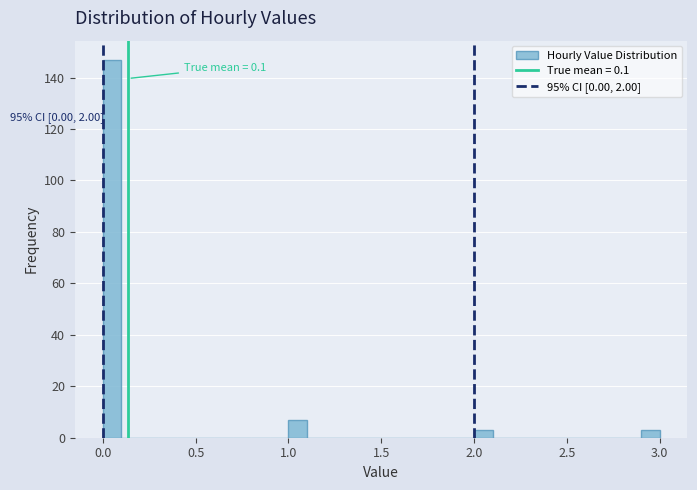

Around what value on the x-axis is the tallest bar? Give the approximate position of its centre, as read against the axis.

0.05